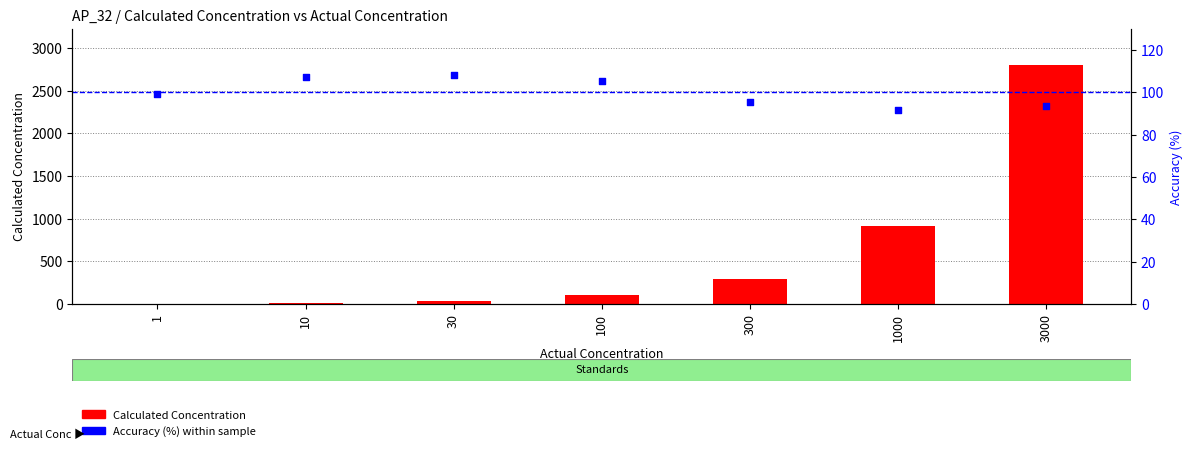

Which series reaches the minimum Y coordinate?

Calculated Concentration